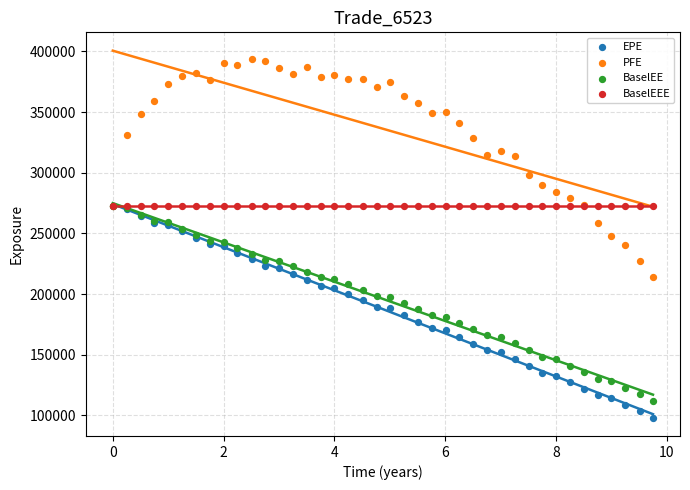

In the PFE series, what Y value is closest to 303857?

298446.0